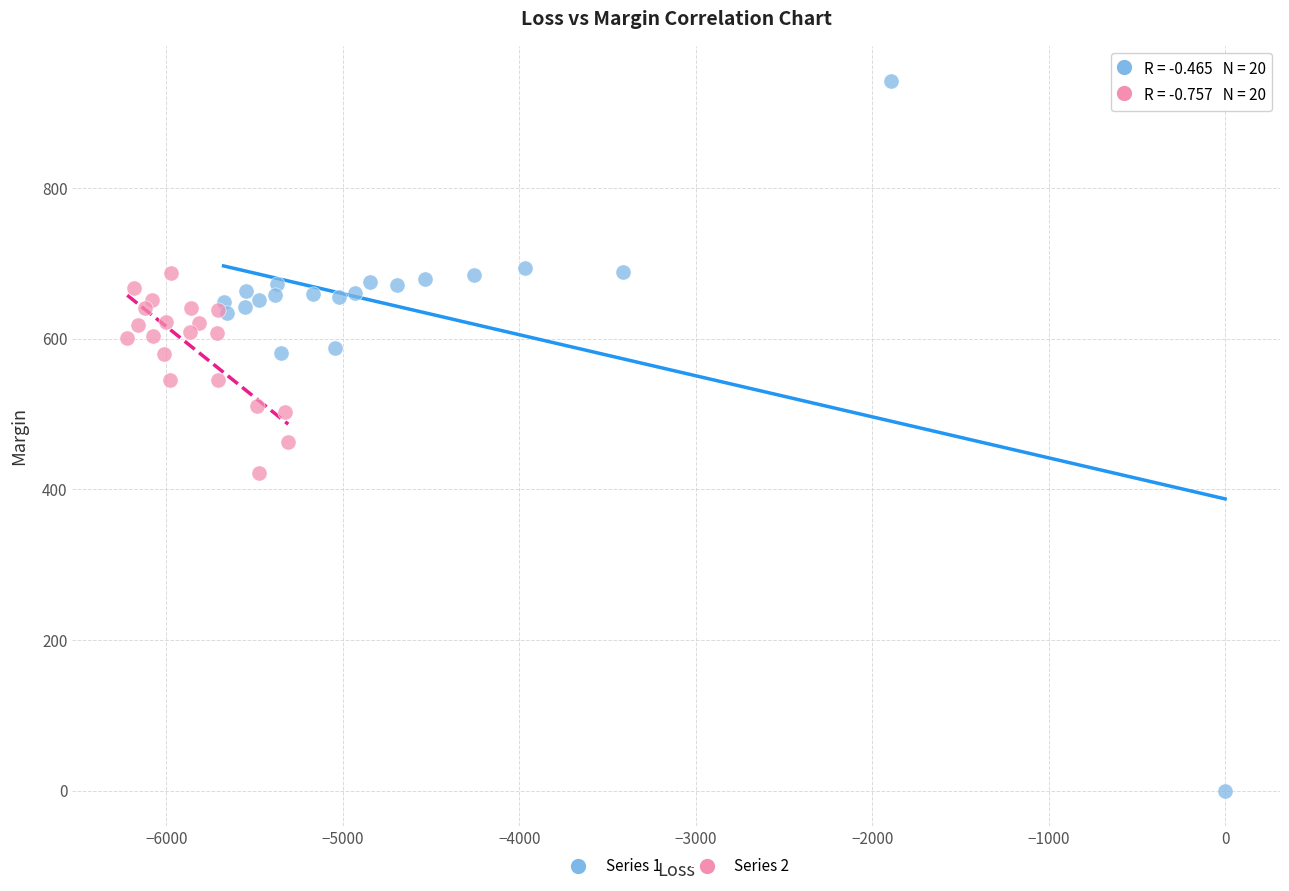

Which series has the widest spread of Y values?

Series 1